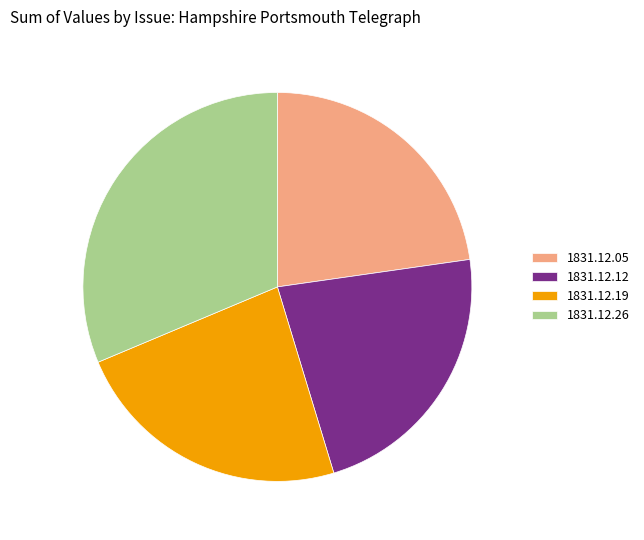

Count the number of slices in the pie.

4